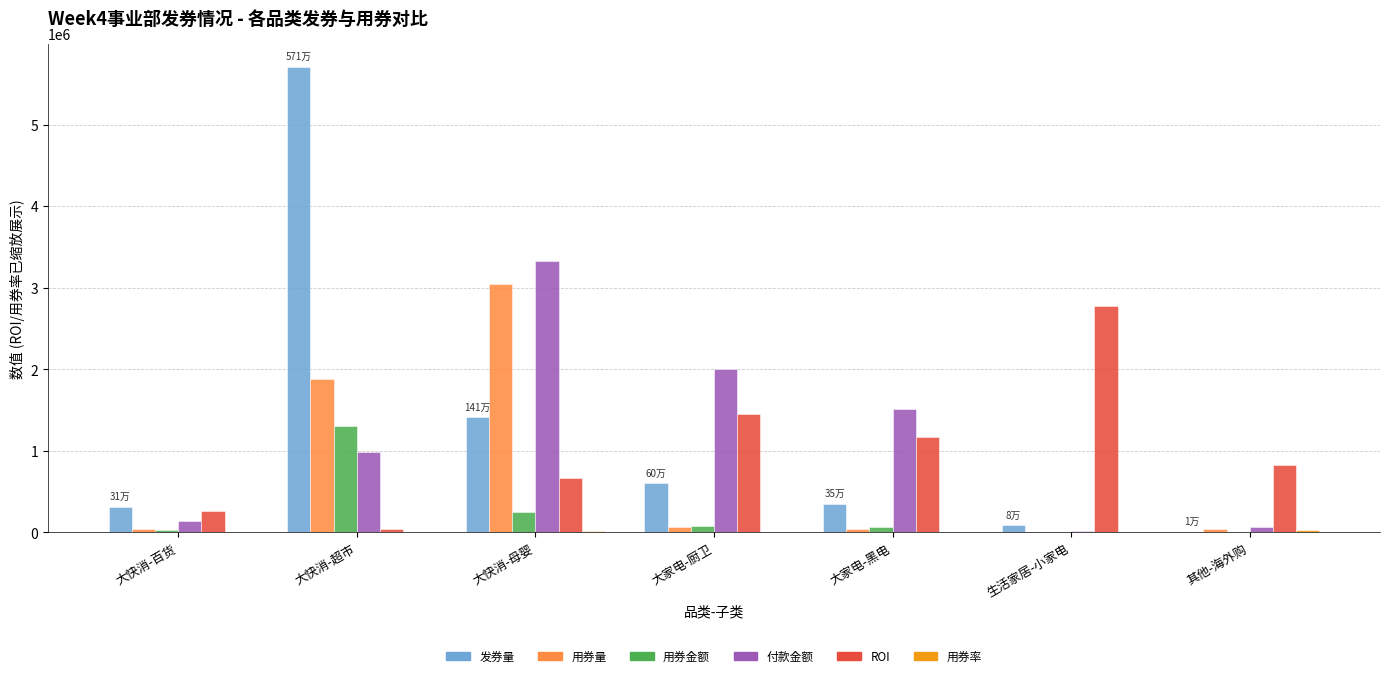

The value of ROI at 大快消-百货 is 260000.0. True or false?

True